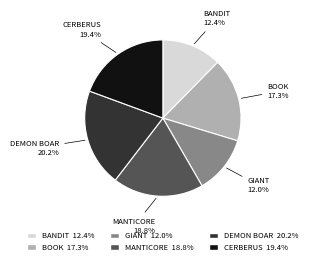

Is there a majority slice in this chart?

No